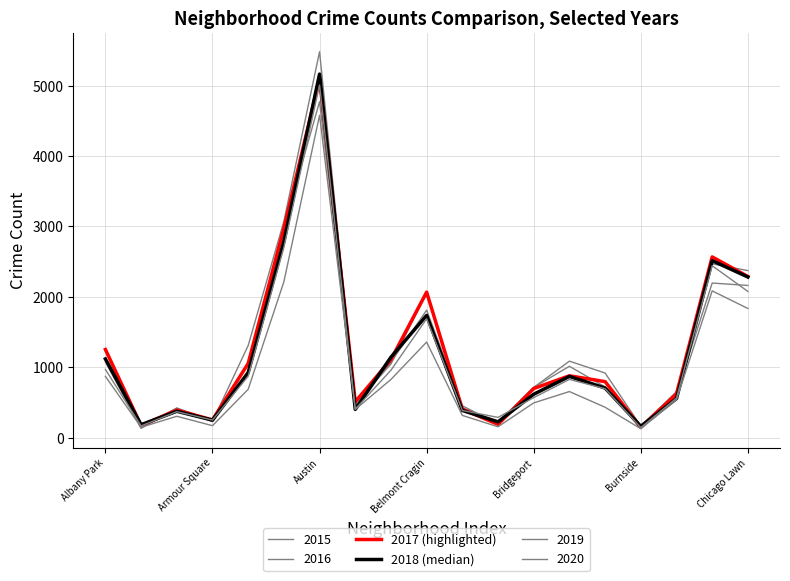

At which label does 2018 (median) reach its peak?

Austin